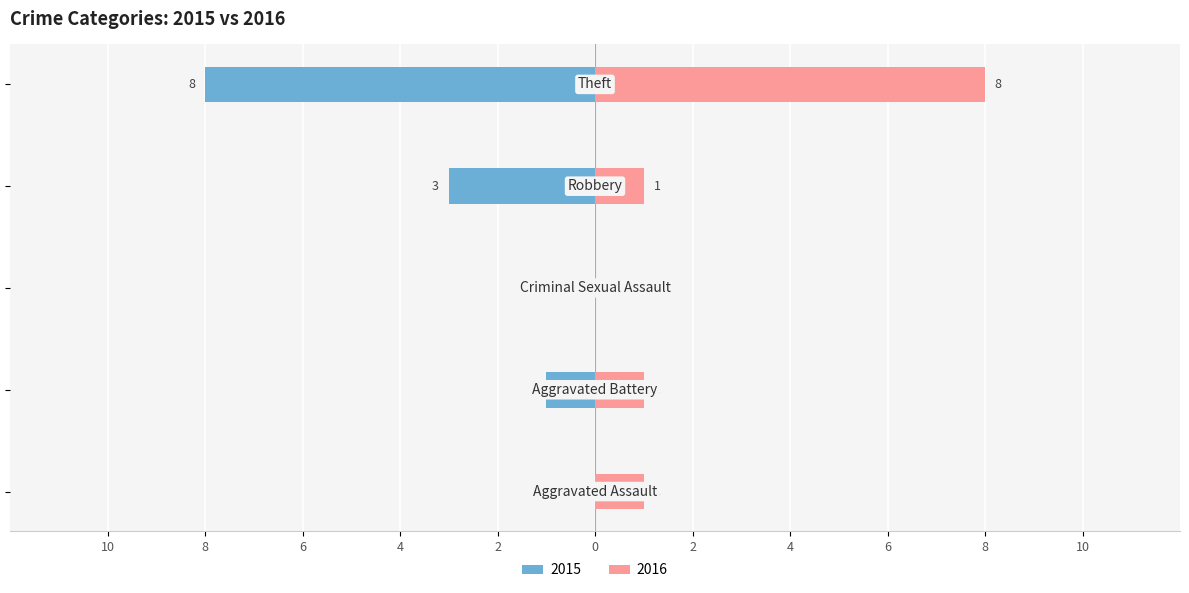

Reading right to left, extract all data points from this chart.

2015: Theft=-8	Robbery=-3	Criminal Sexual Assault=0	Aggravated Battery=-1	Aggravated Assault=0
2016: Theft=8	Robbery=1	Criminal Sexual Assault=0	Aggravated Battery=1	Aggravated Assault=1